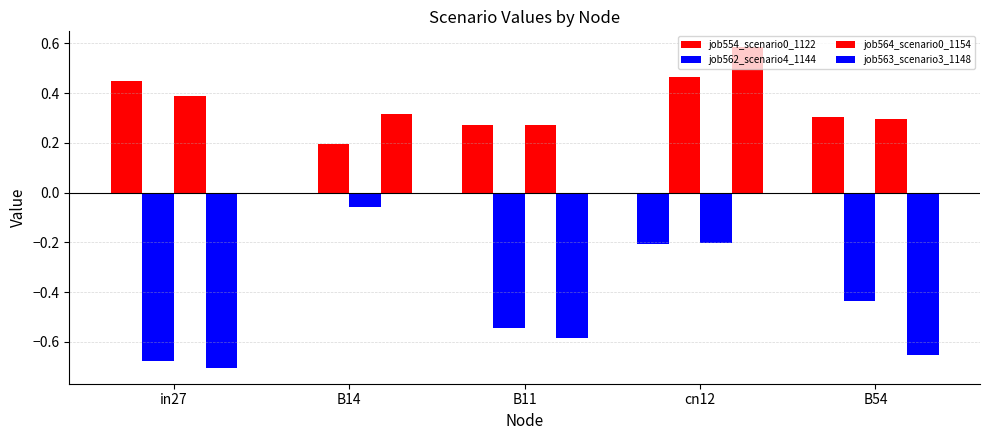

How many groups of bars are there?

5